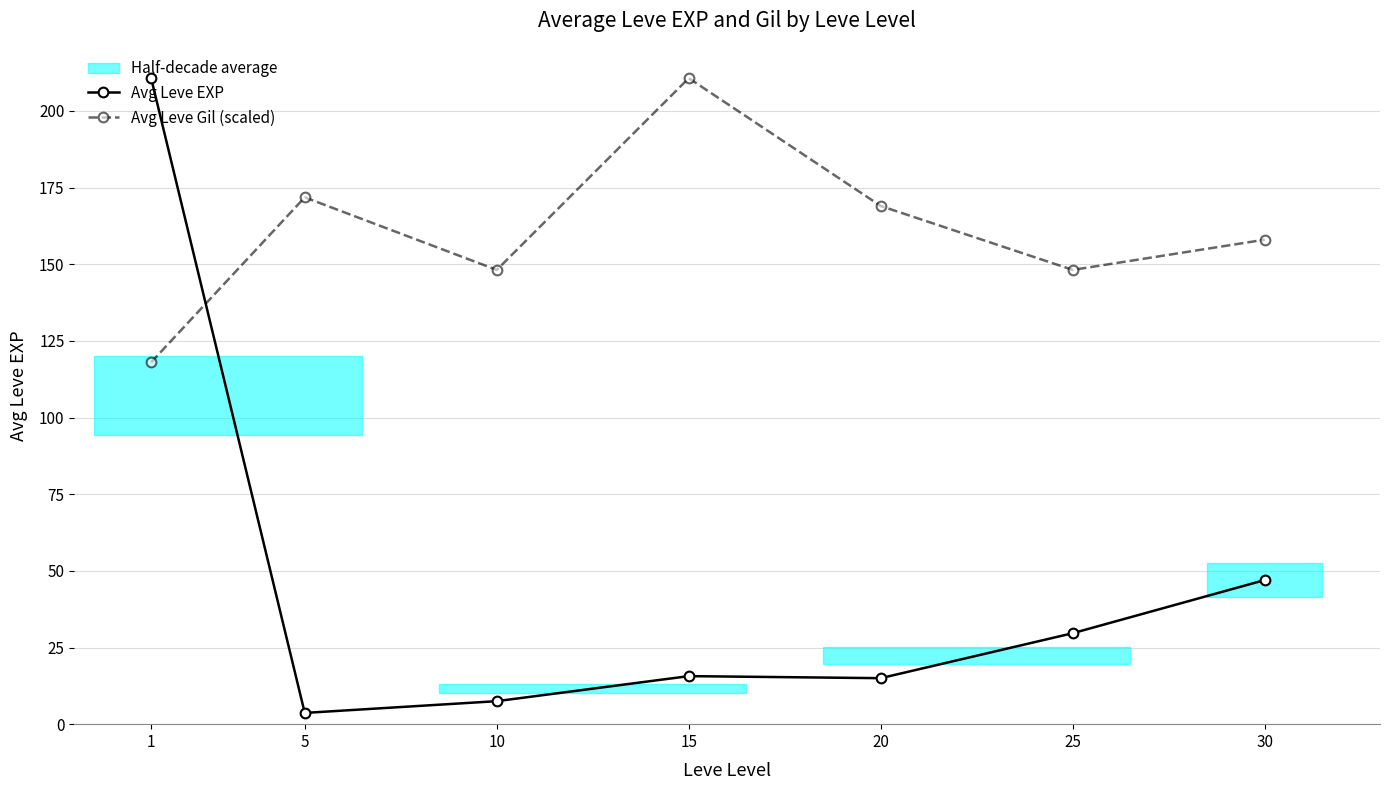

What is the average value of the Avg Leve Gil (scaled) series?

160.5